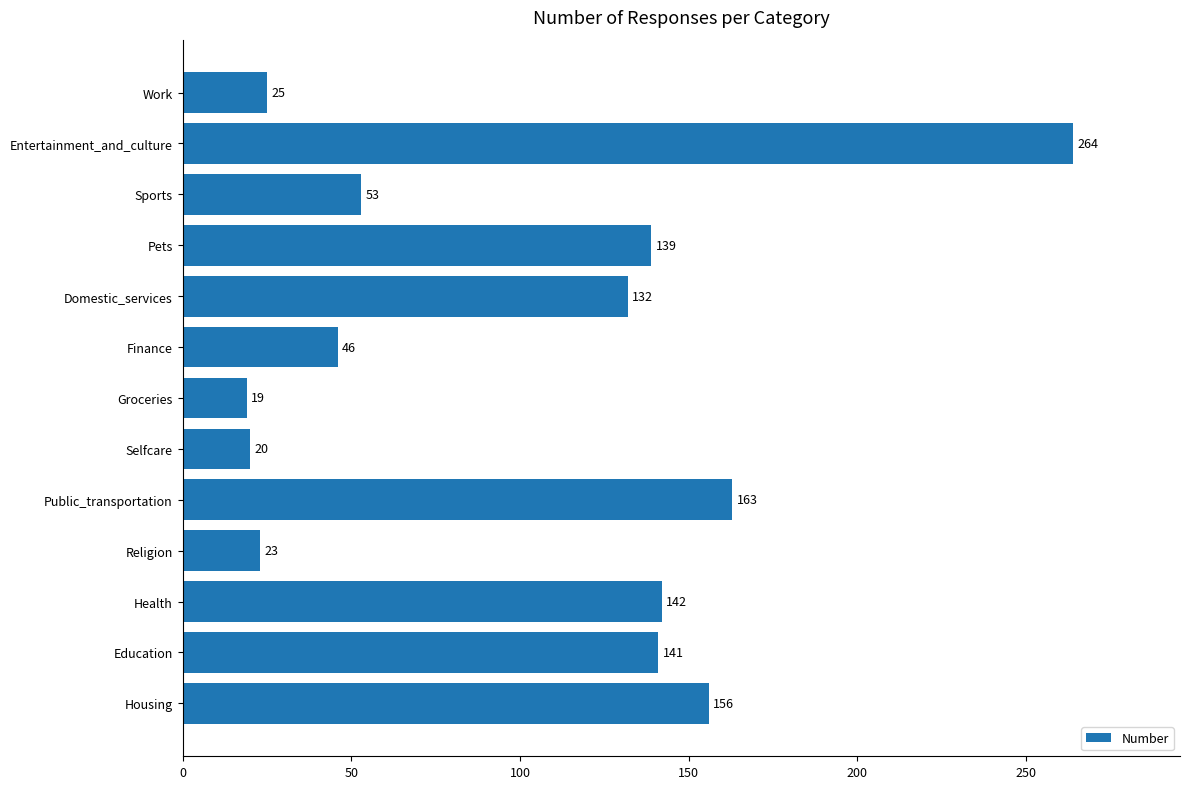

Are the bars grouped side by side (vs. stacked)?

No